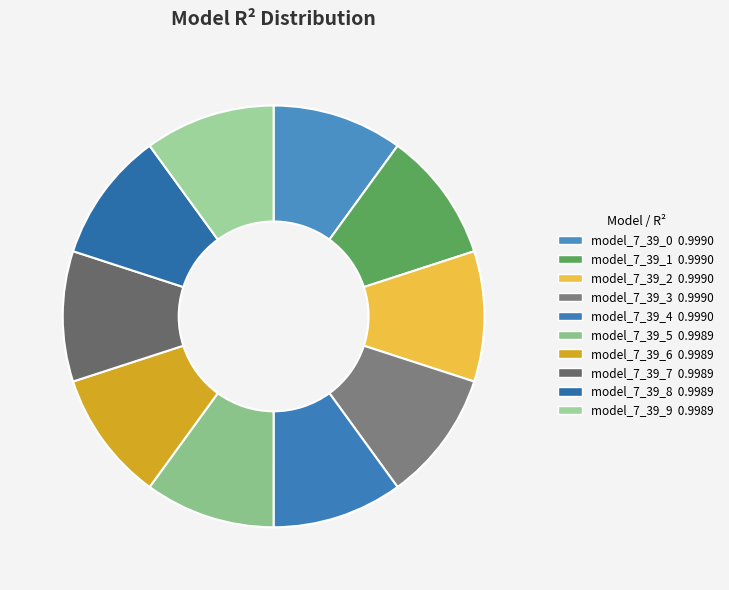

How many slices are in this pie chart?

10